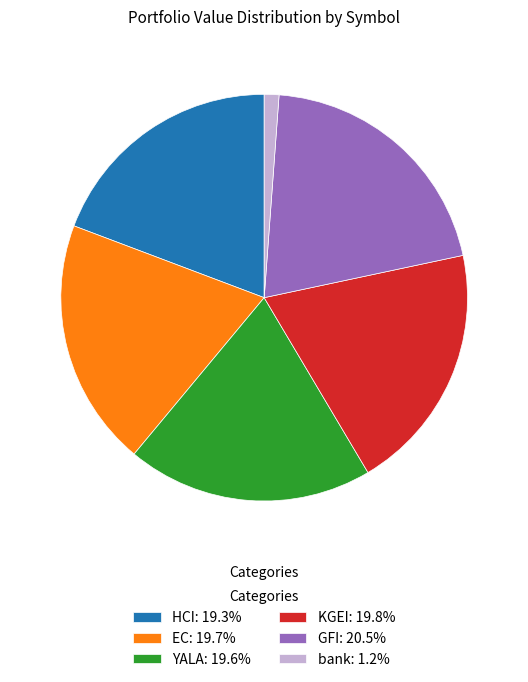

Which has a higher value, EC or GFI?

GFI